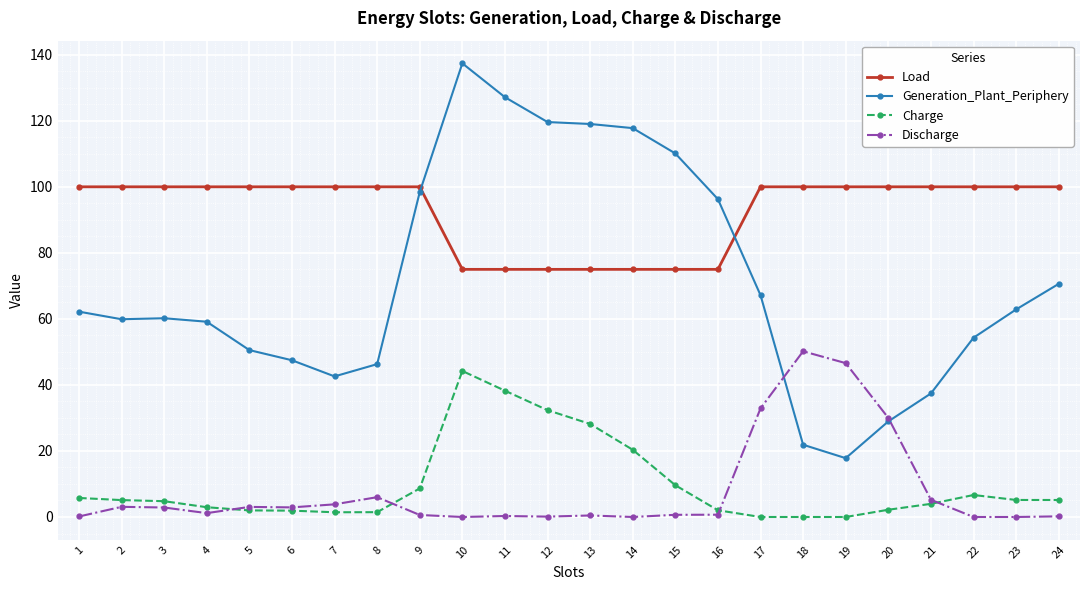

True or false: Discharge has more than 0 points higher than both neighbors.

True